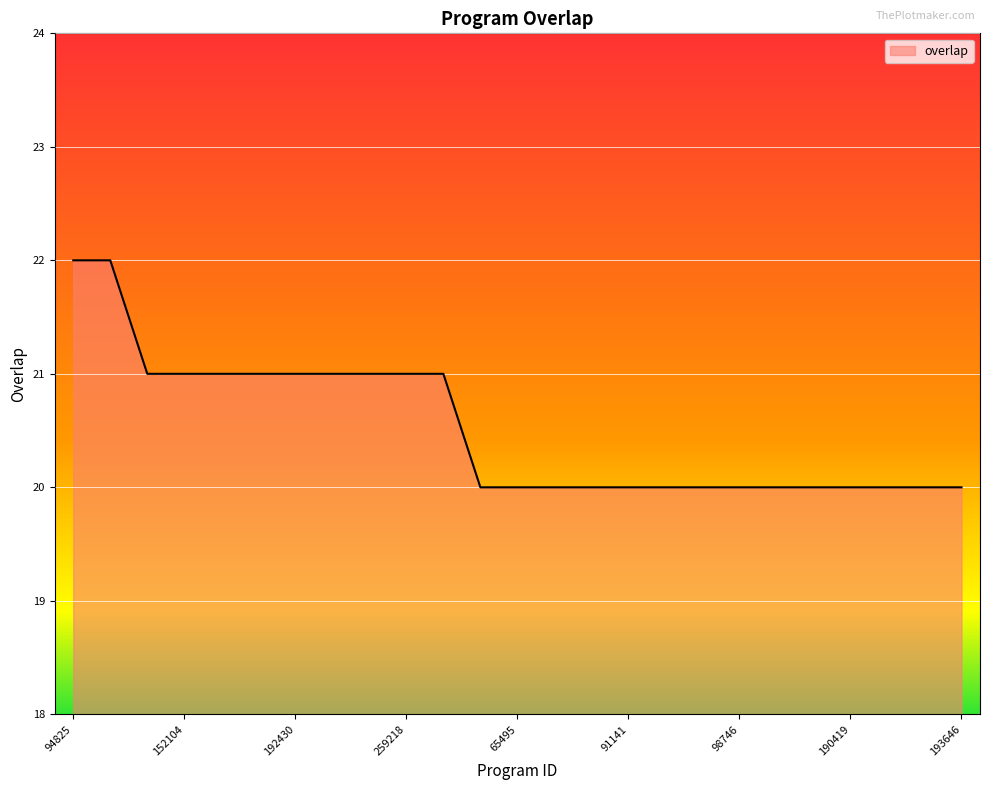

What is the greatest value displayed?

22